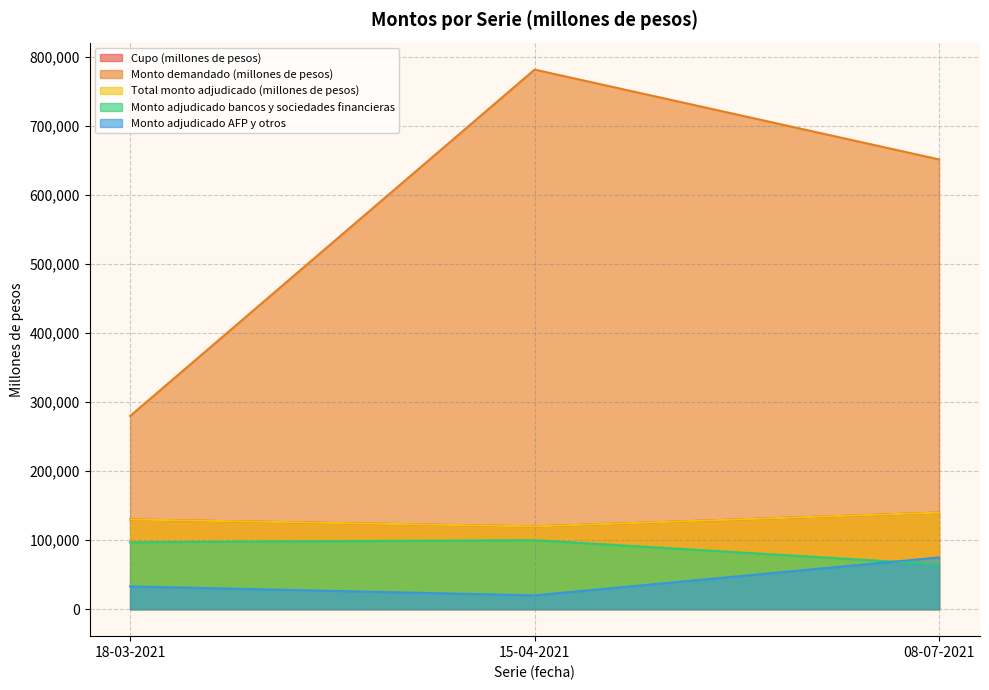

The Monto demandado (millones de pesos) series shows 851953 at 08-07-2021. True or false?

False